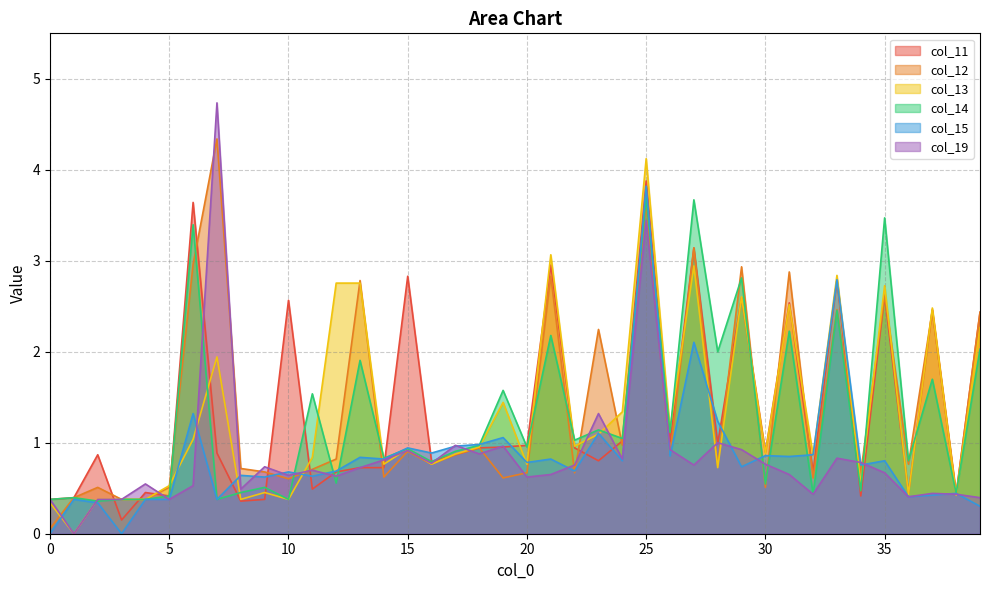

At how many categories does at least one series exceed 3?

6